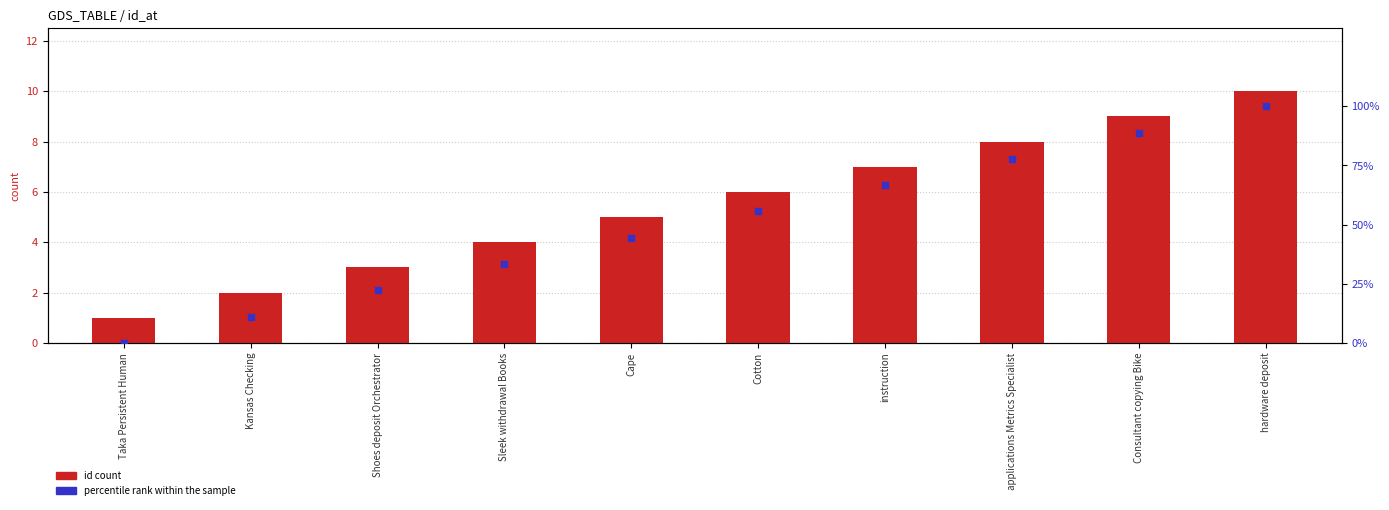

What is the total value across all series at Kansas Checking?

13.1